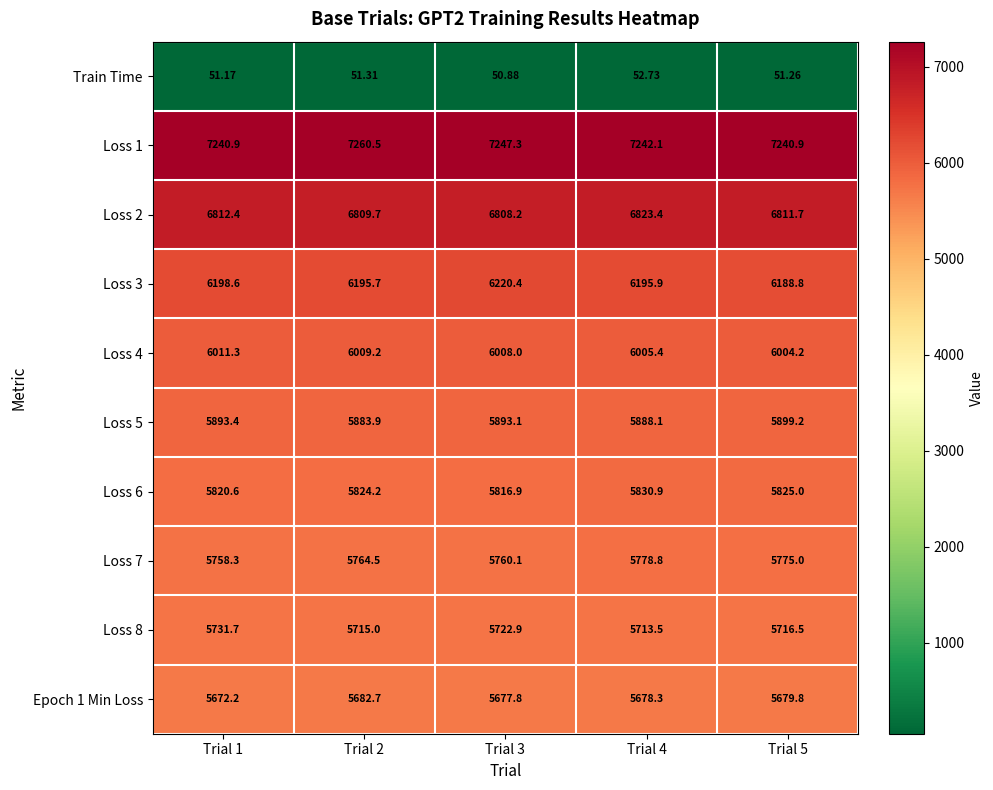

What is the total value across all series at Trial 4?

55209.1